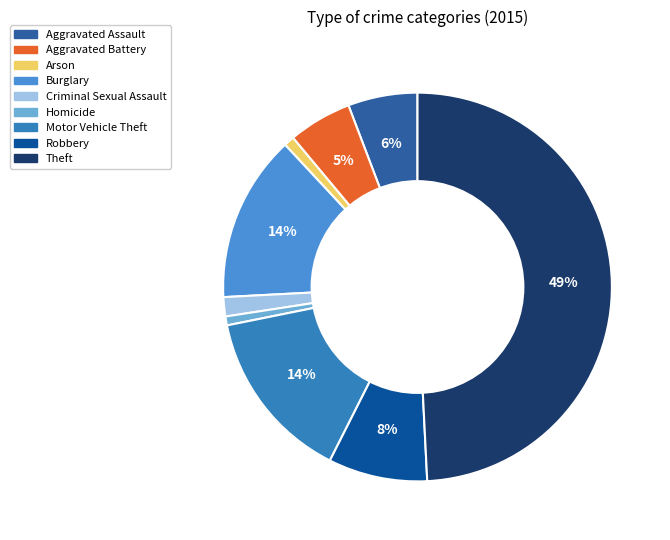

What percentage is the Motor Vehicle Theft slice, to the nearest percent?

14%